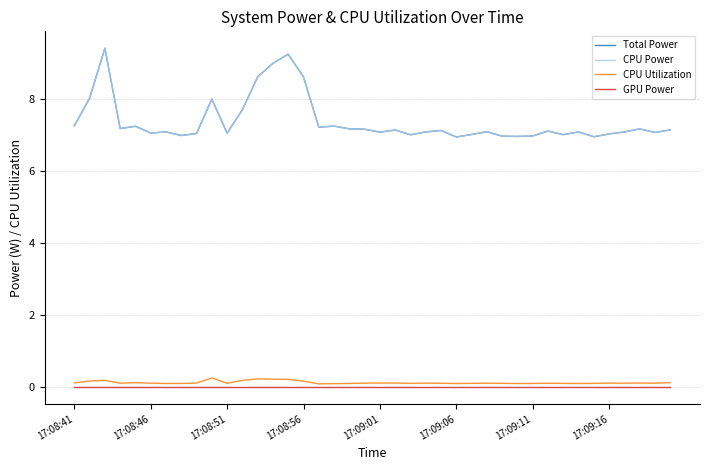

What is the maximum value shown in the chart?

9.4